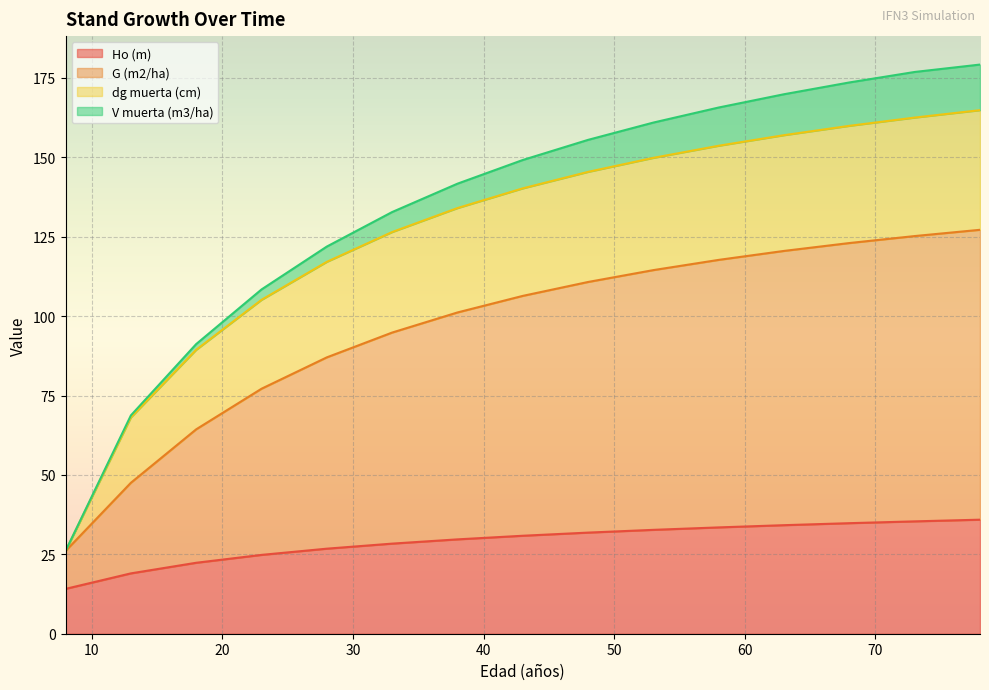

Where does the G (m2/ha) series first go above 106?

43